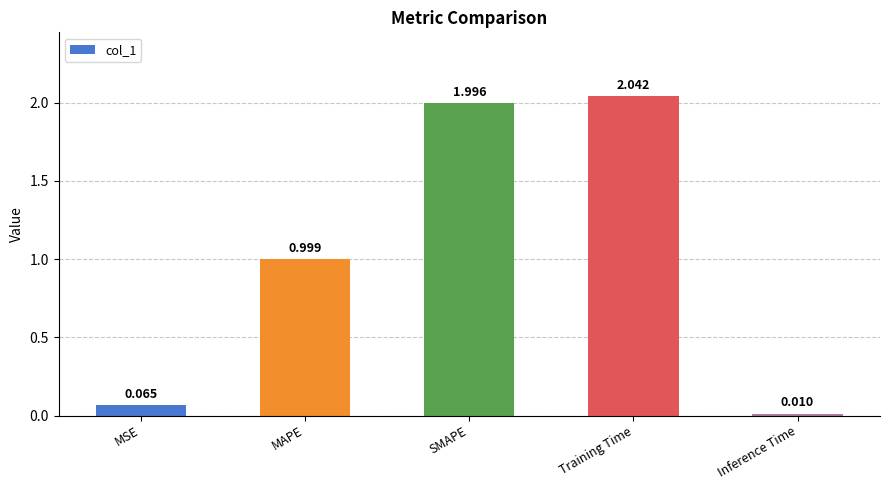

Which category has the lowest value across all series?

Inference Time